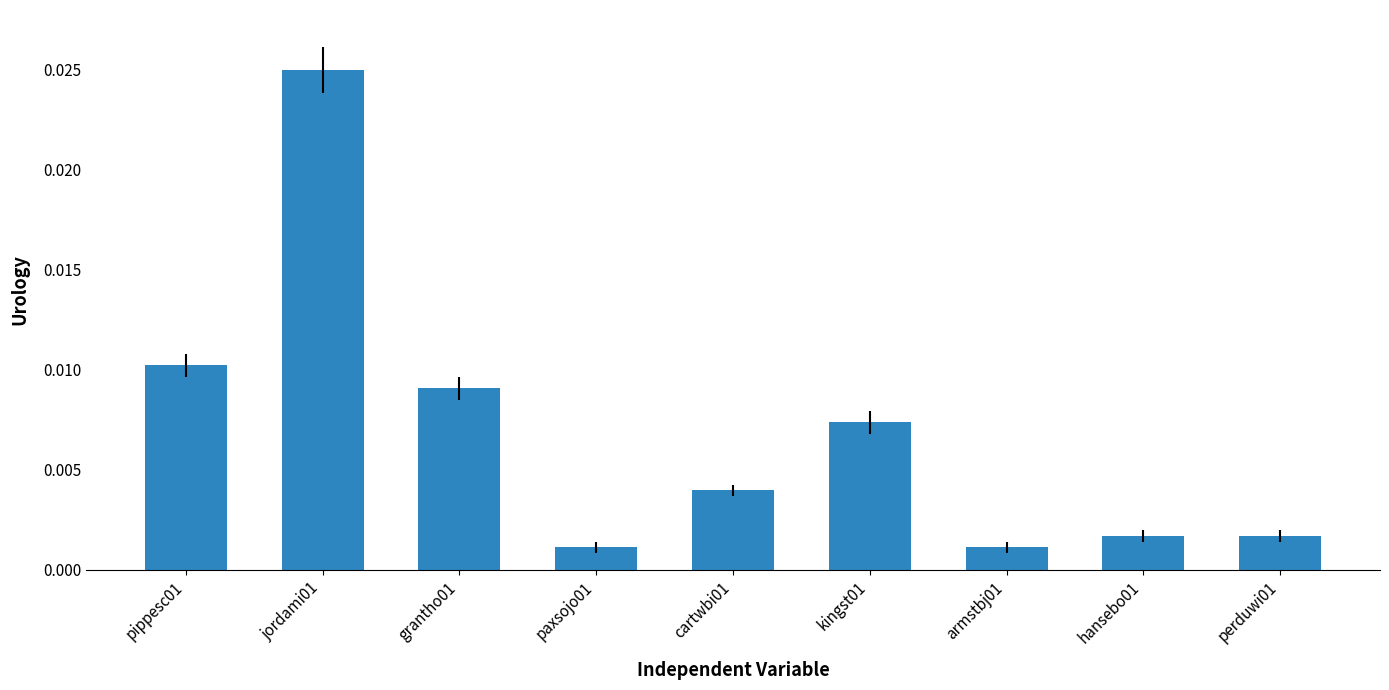

Does the chart contain any negative values?

No